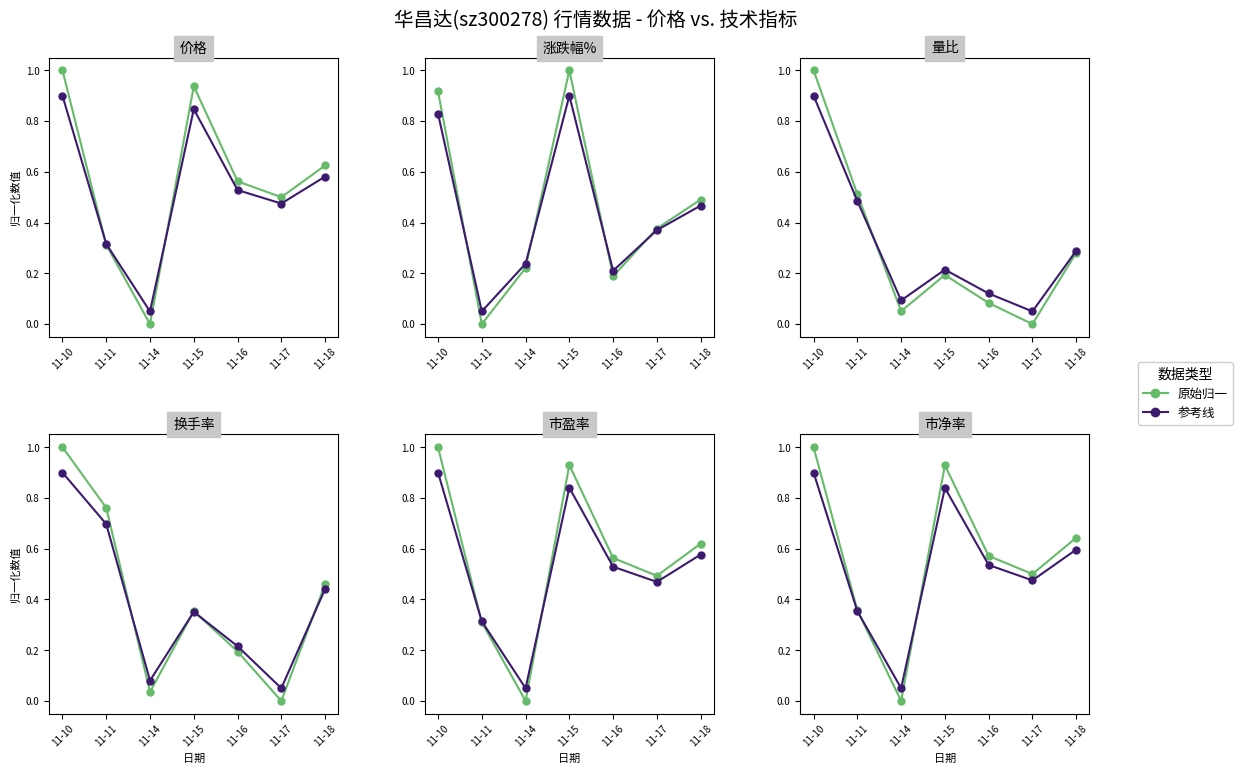

What is the difference between the maximum and second lowest values in the 原始归一 series?

0.6